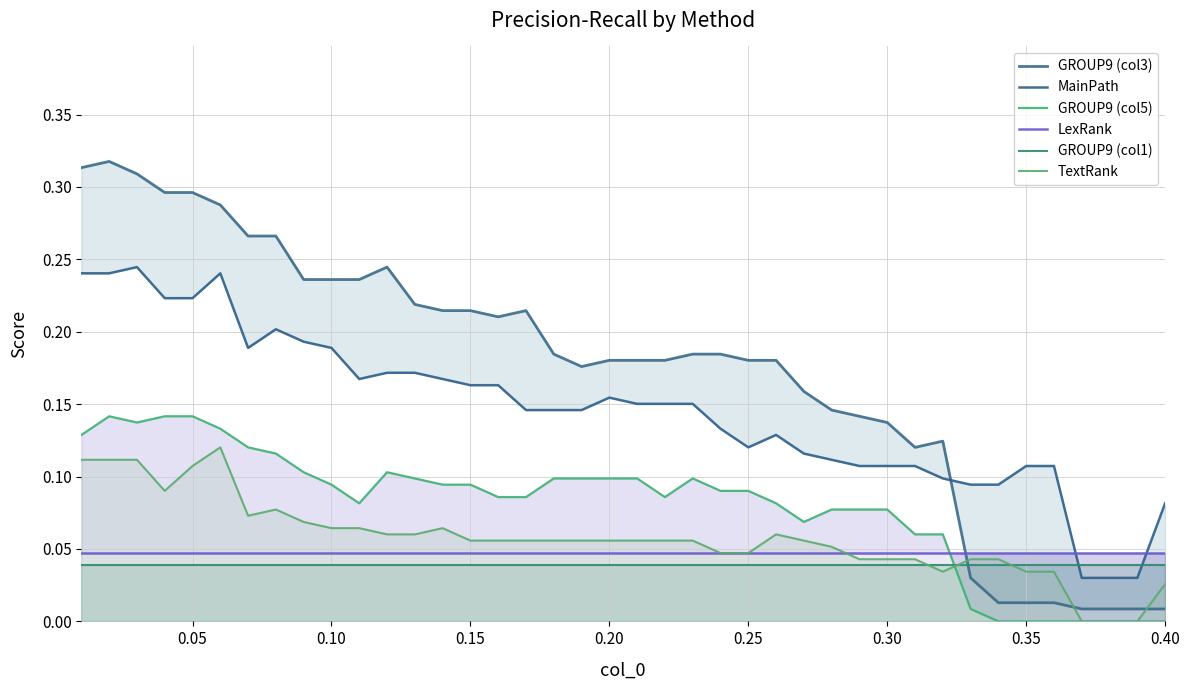

True or false: TextRank and GROUP9 (col1) intersect in this chart.

True